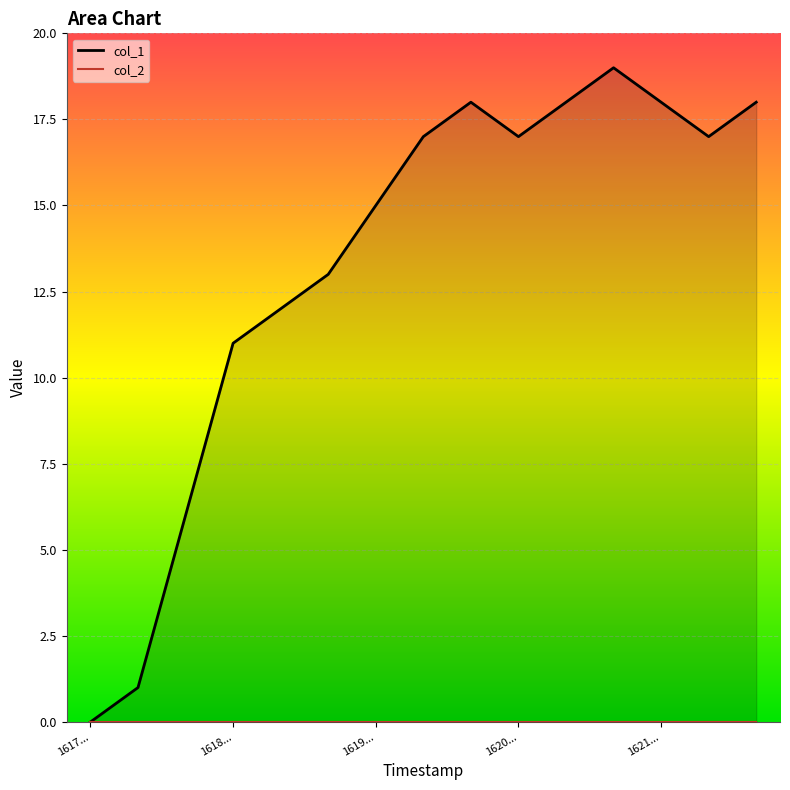

The col_1 series shows 0 at 1617.... True or false?

True